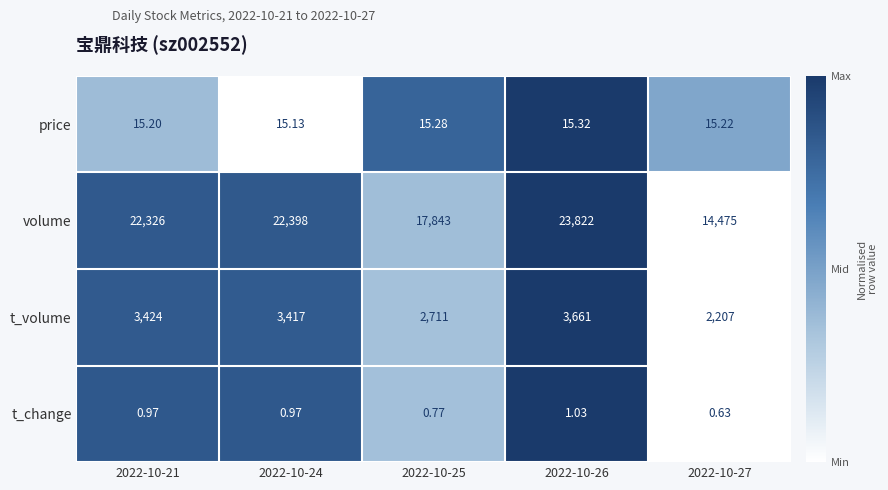

Which series has the widest spread of values?

volume